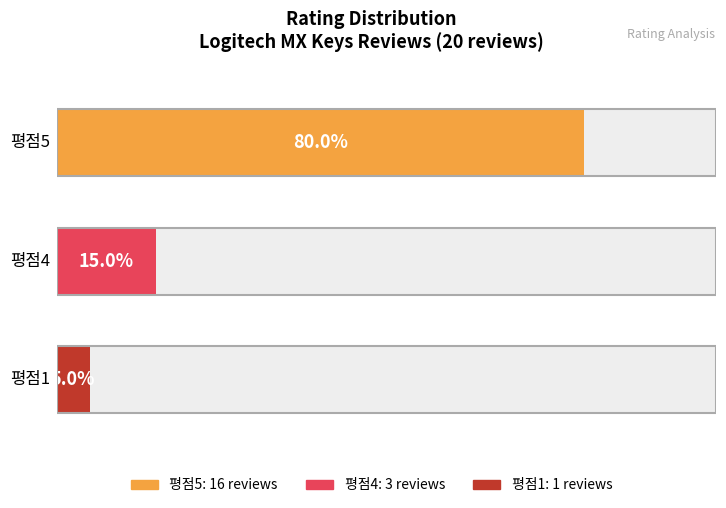

What is the value of the 1st bar from the left?

16